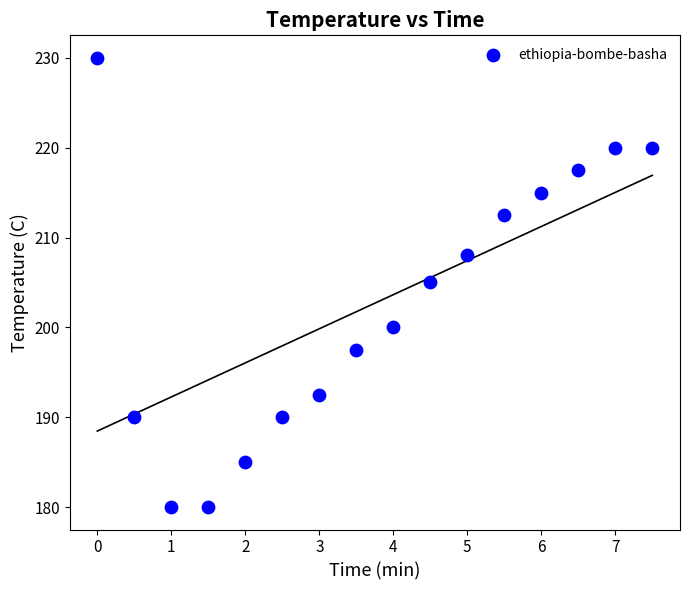

What is the range of Y values (max minus min)?

50.0